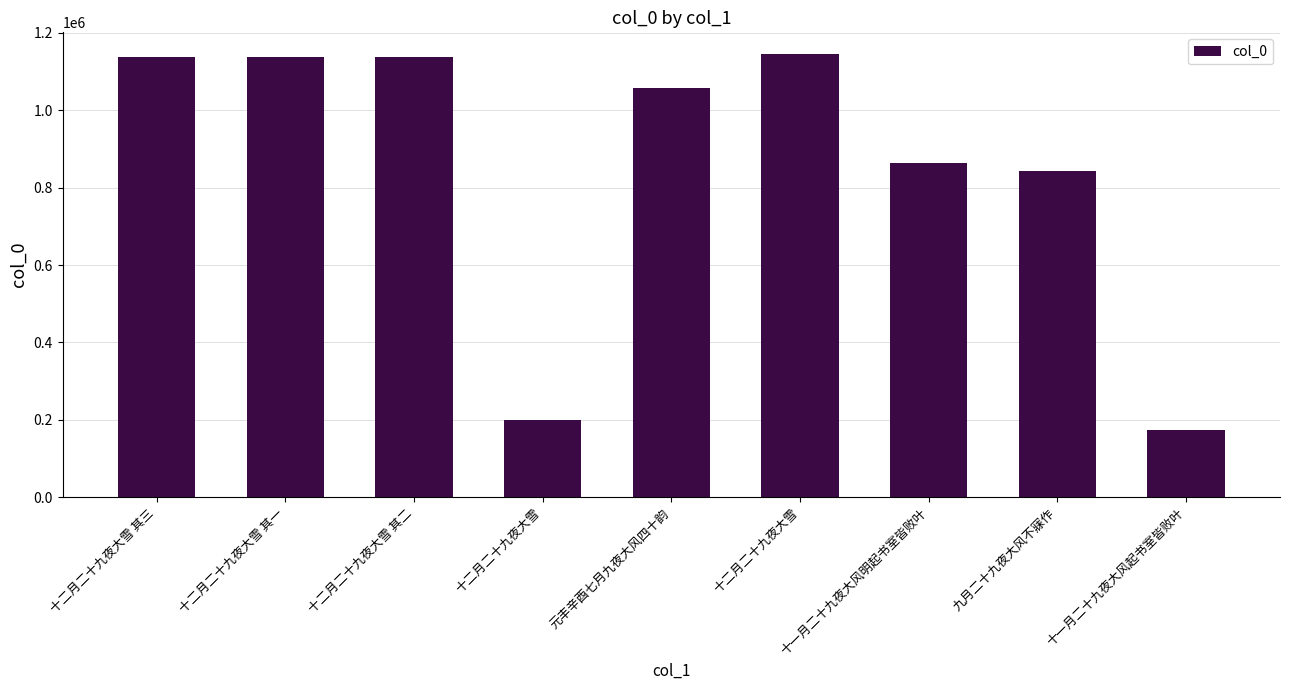

The chart shows a value of 676129 at 元丰辛酉七月九夜大风四十韵. True or false?

False